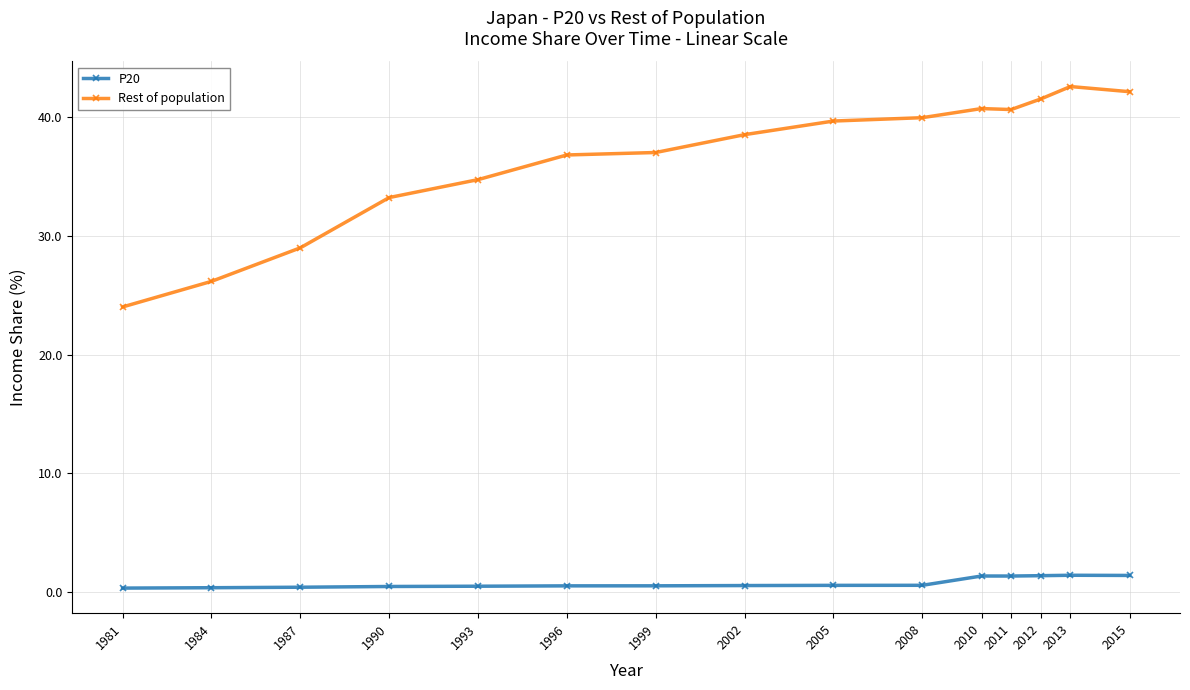

What is the value of the Rest of population point at the 1st from the left?

24.0